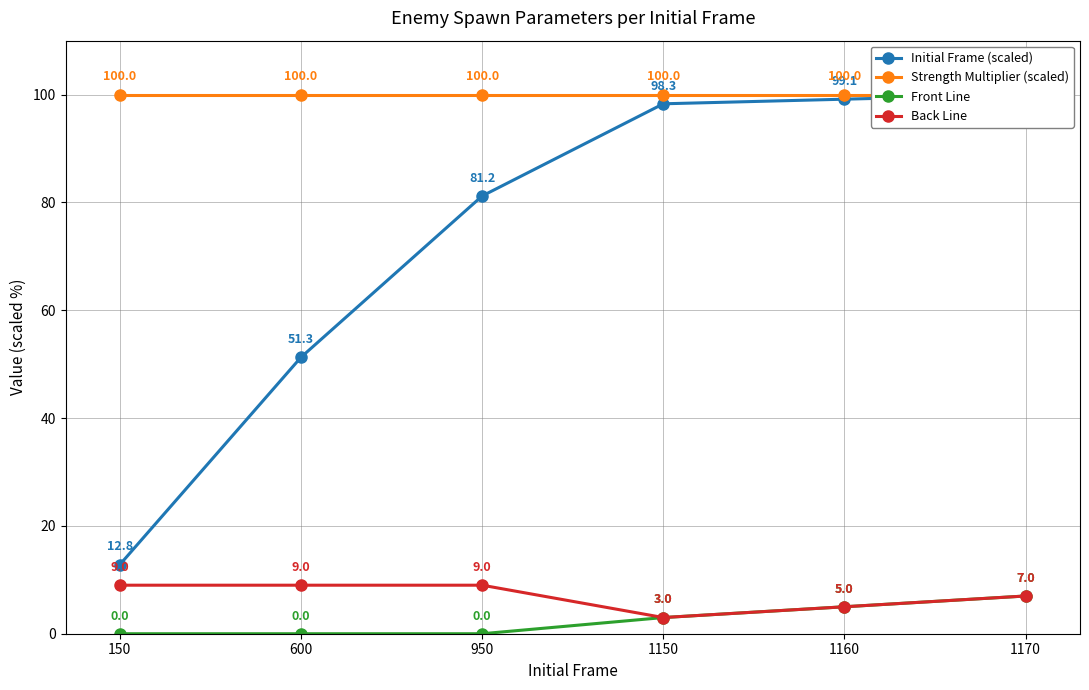

Rank the categories by Strength Multiplier (scaled) value from lowest to highest.

150, 600, 950, 1150, 1160, 1170